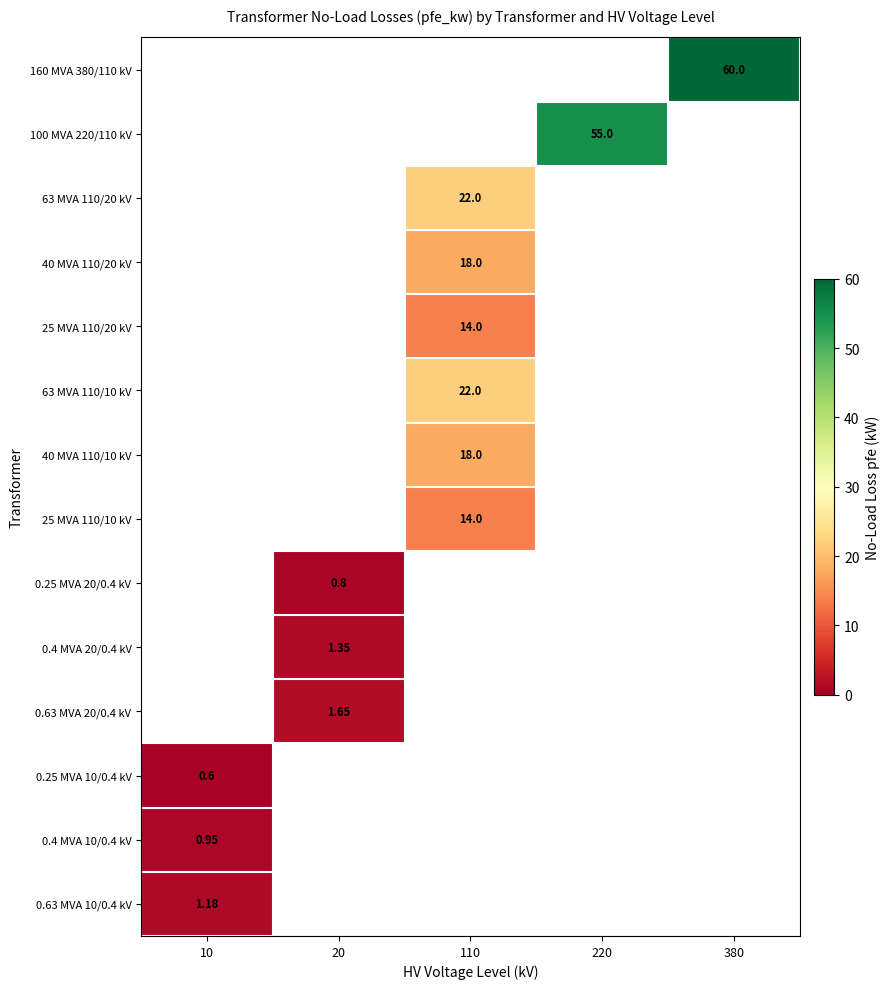

At which label does 0.25 MVA 10/0.4 kV reach its minimum?

10